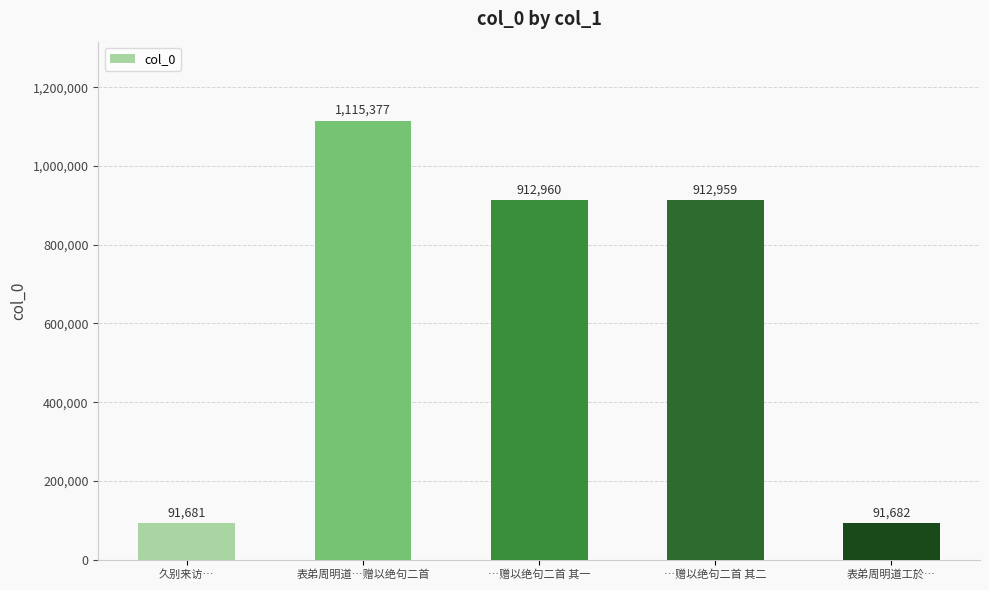

What is the sum of all values?

3124659